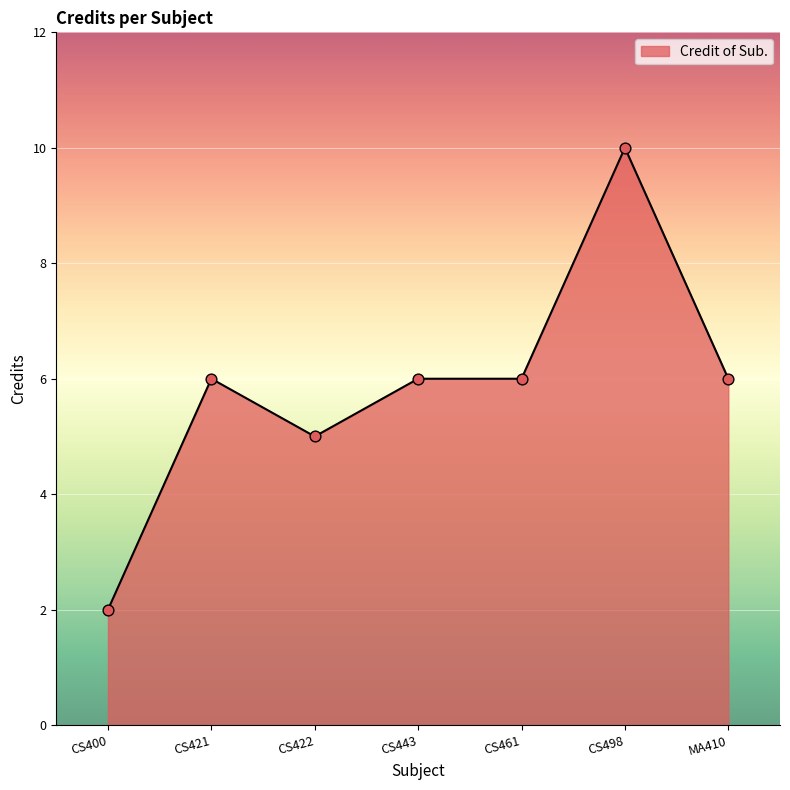

Which has a higher value, CS498 or CS422?

CS498